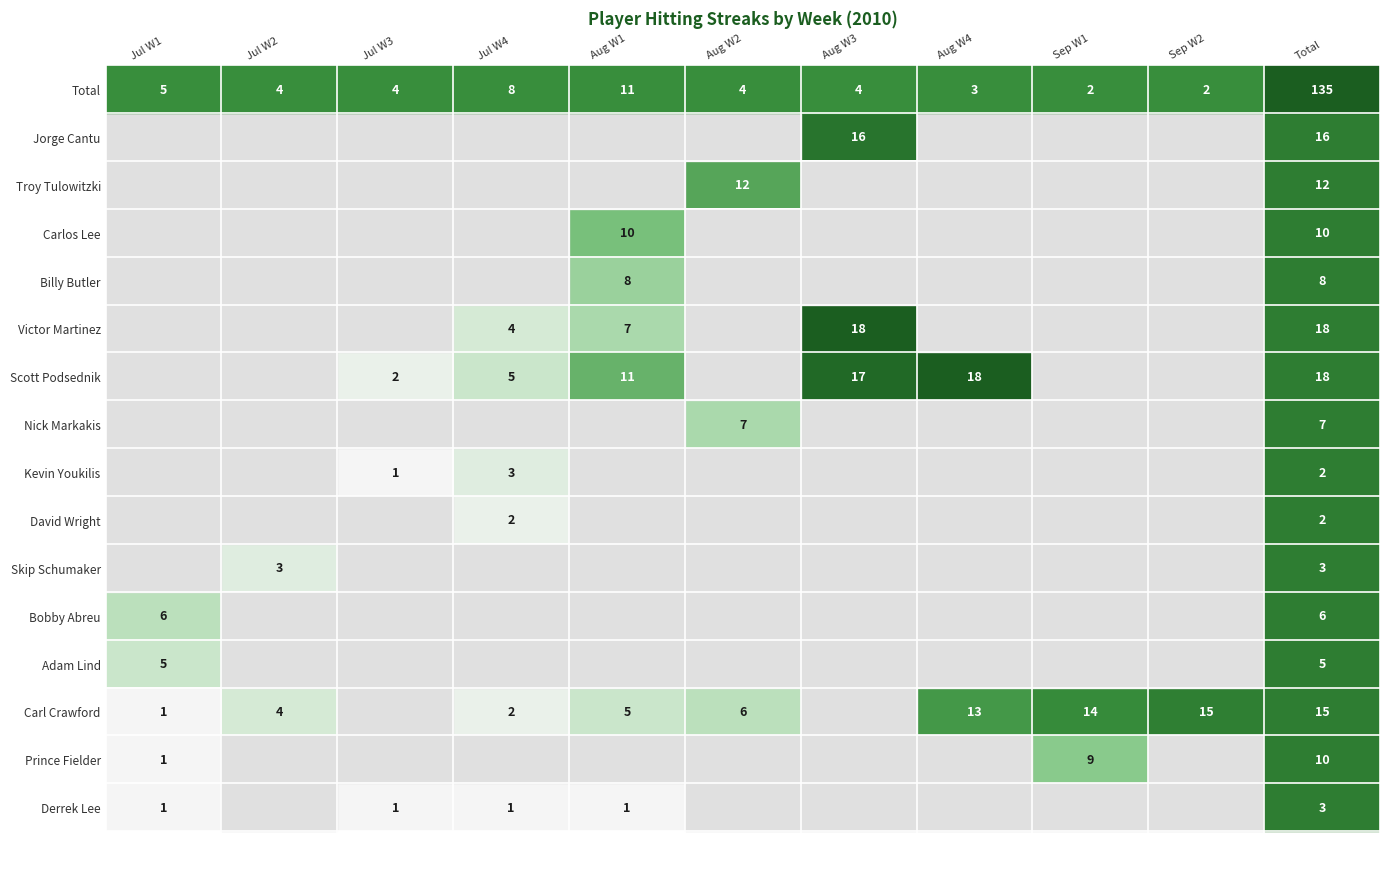

True or false: Carl Crawford has a value of 6 at Jul W2.

False